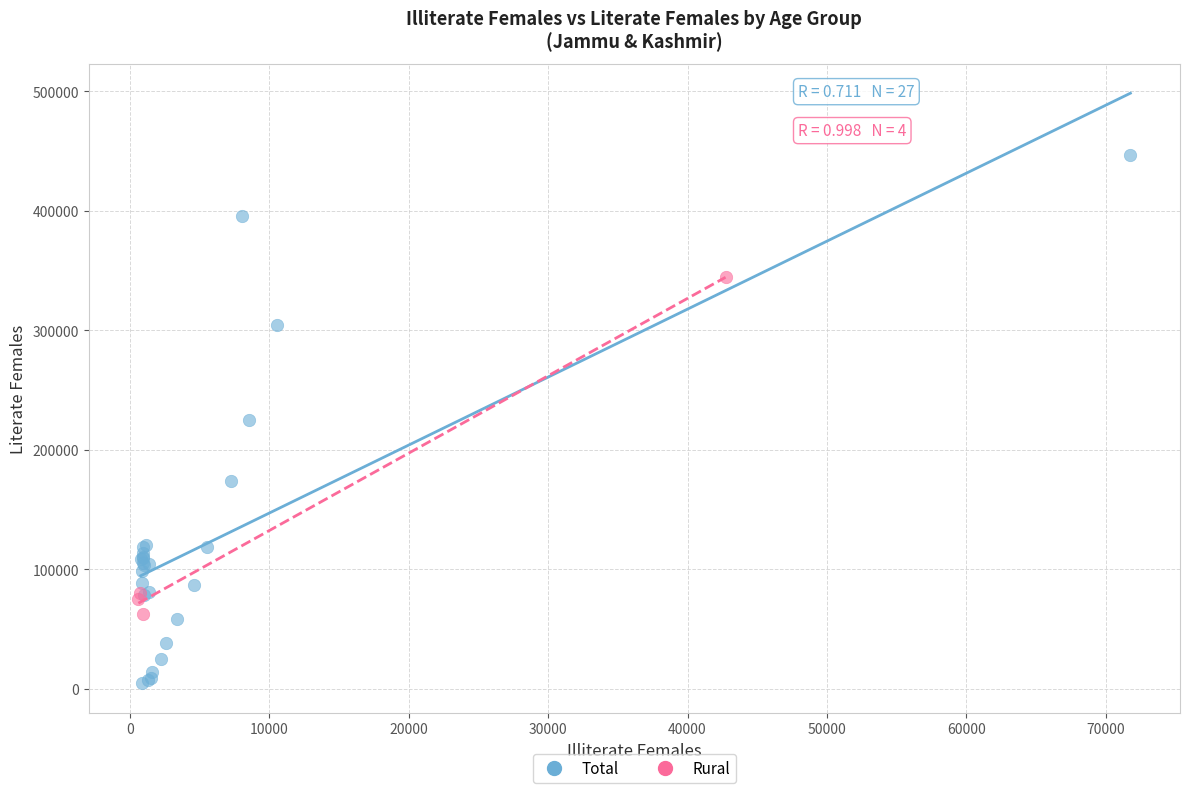

What are all the series names shown in the legend?

Total, Rural